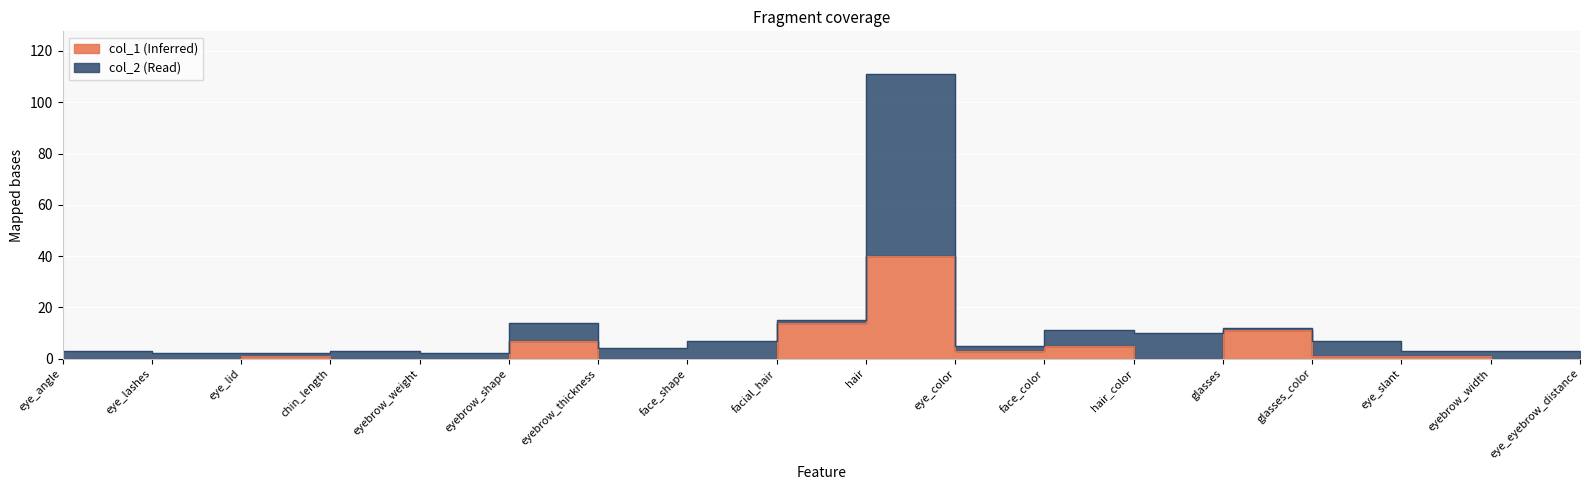

True or false: col_2 has more than 0 interior local peaks.

True